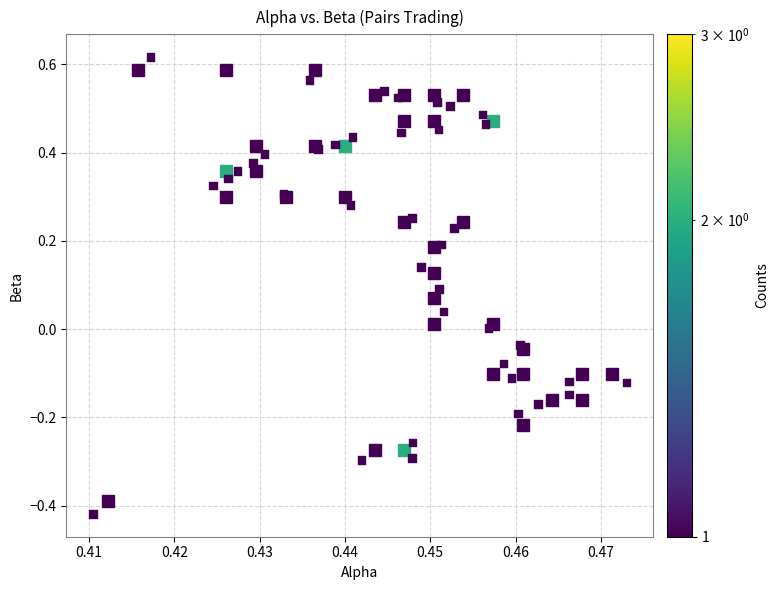

What is the range of Y values (max minus min)?

1.0